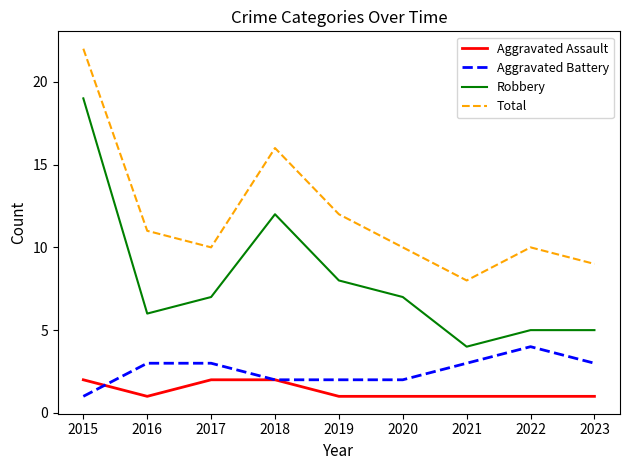

Which series has the widest spread of values?

Robbery